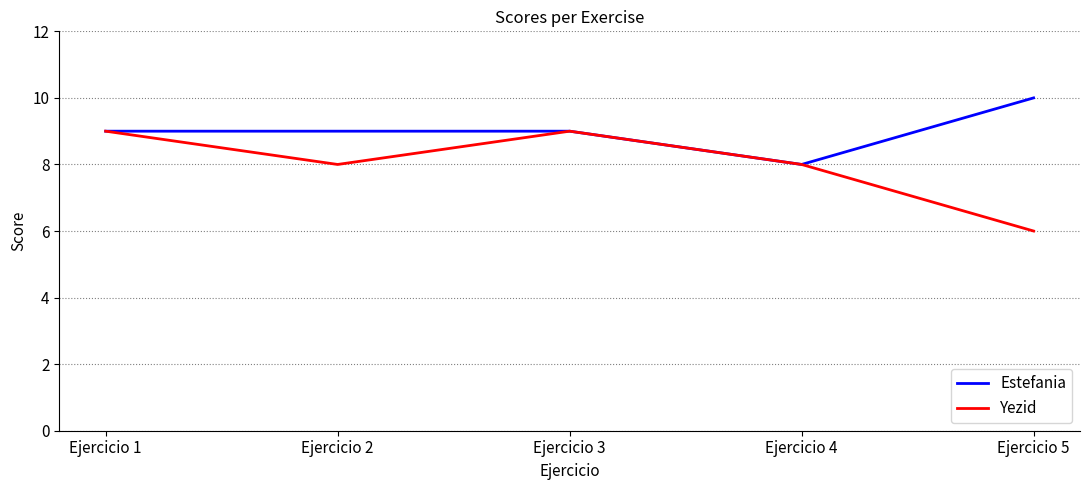

Which series has the widest spread of values?

Yezid